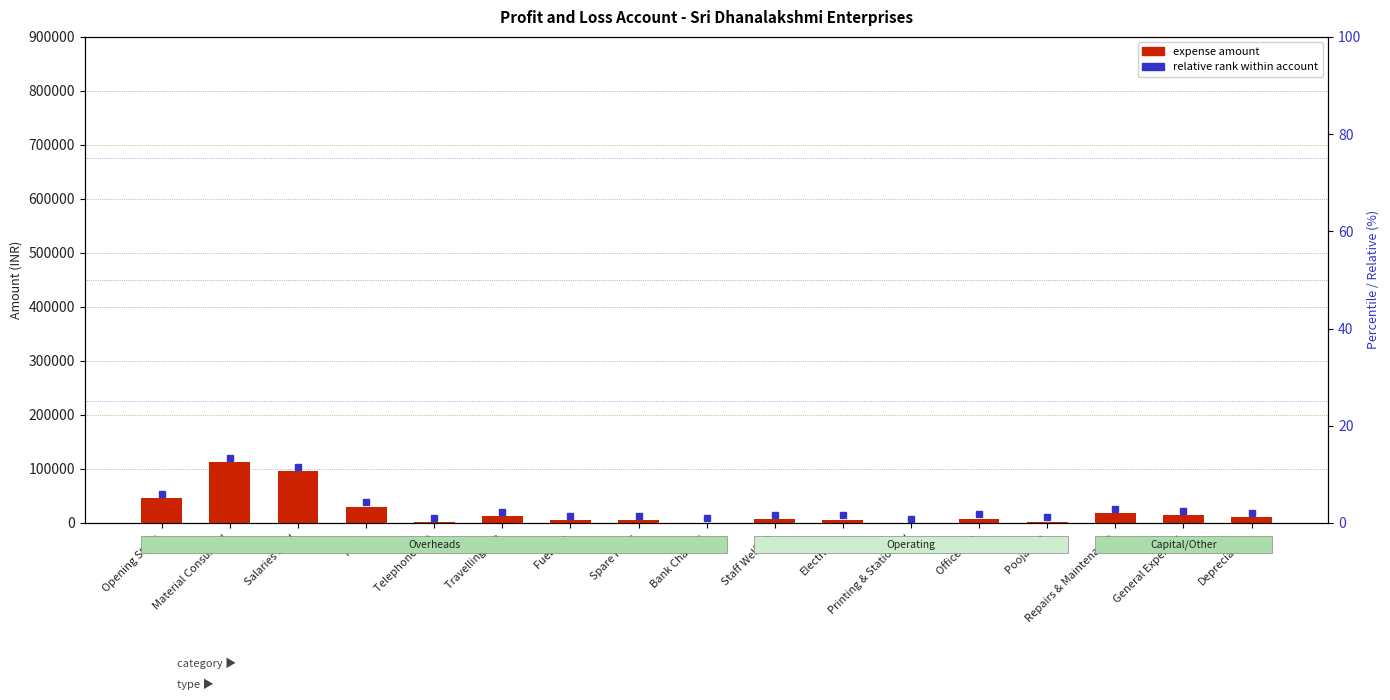

What is the difference between the second highest and minimum values?

95560